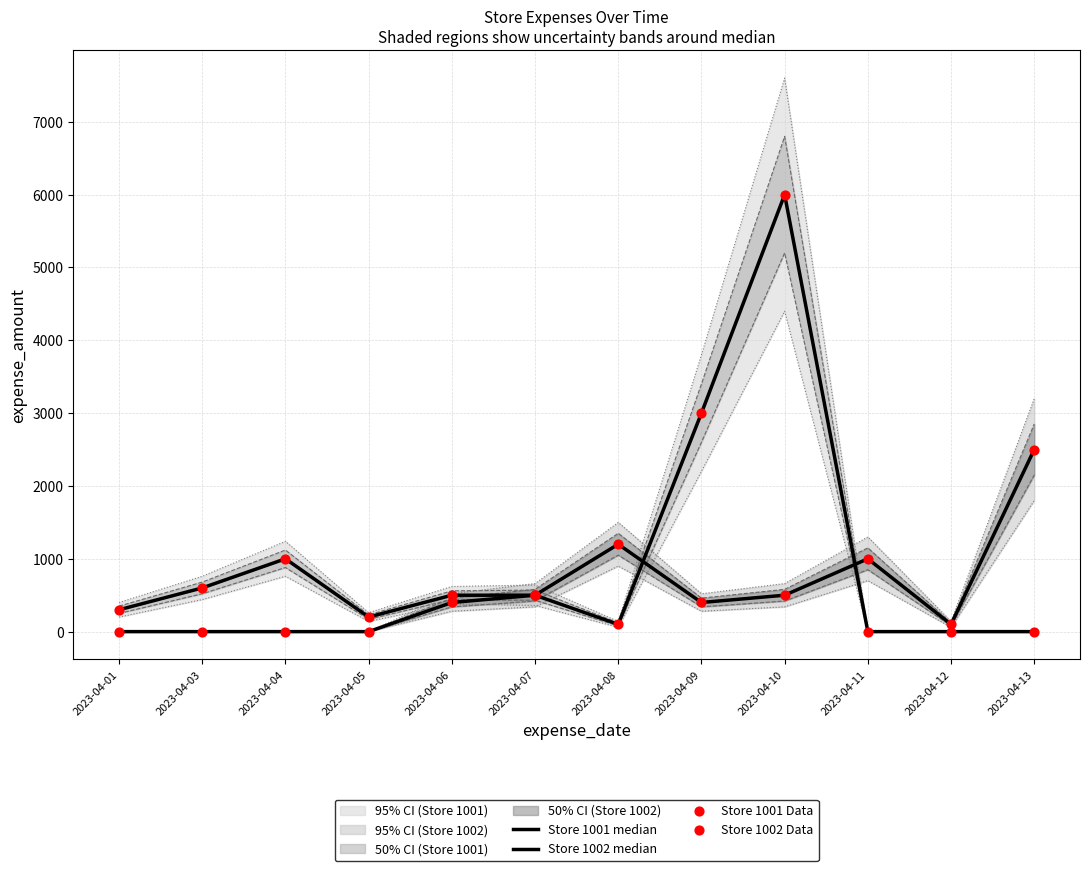

Which series reaches the minimum Y coordinate?

Store 1001 median